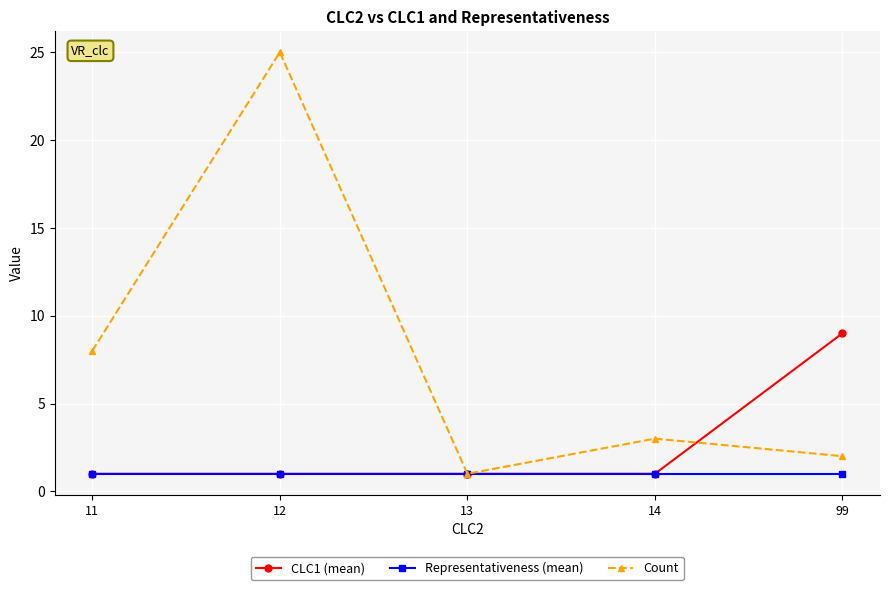

Rank the categories by Count value from highest to lowest.

12, 11, 14, 99, 13